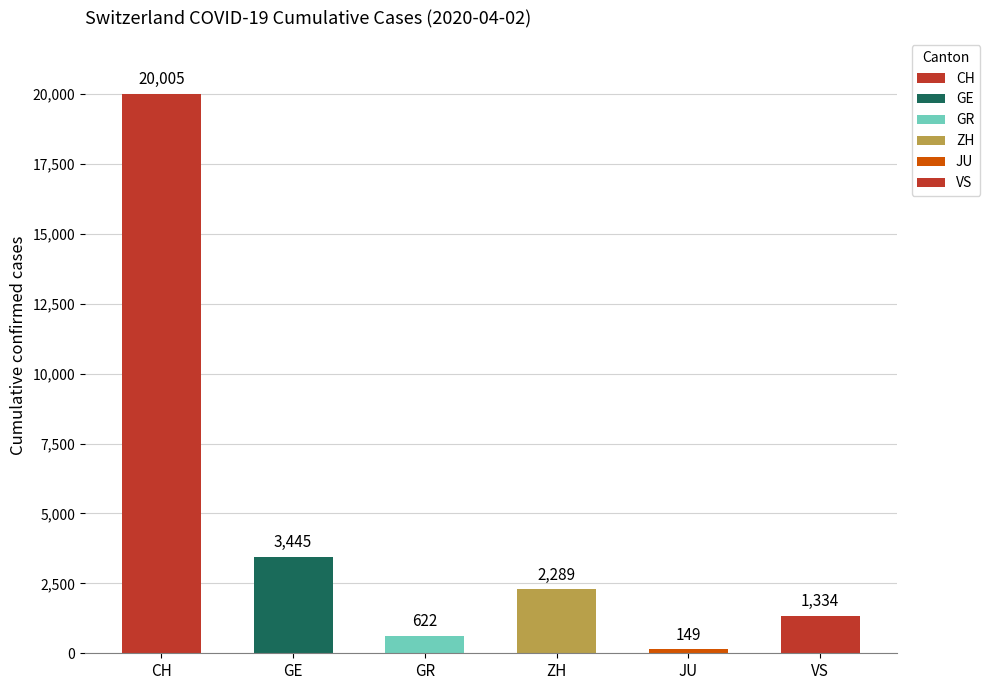

Reading left to right, transcribe all the data shown in this chart.

20005	3445	622	2289	149	1334